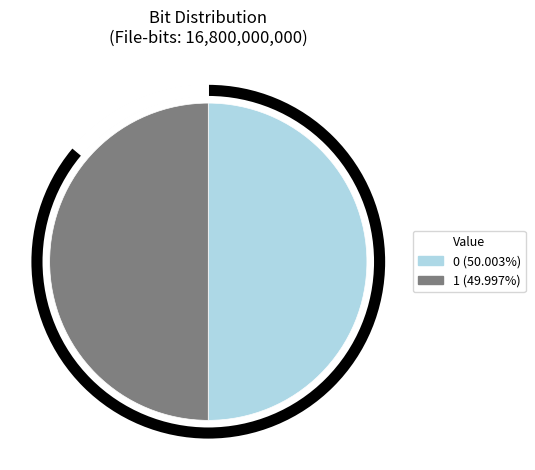

Which slice is the smallest?

1